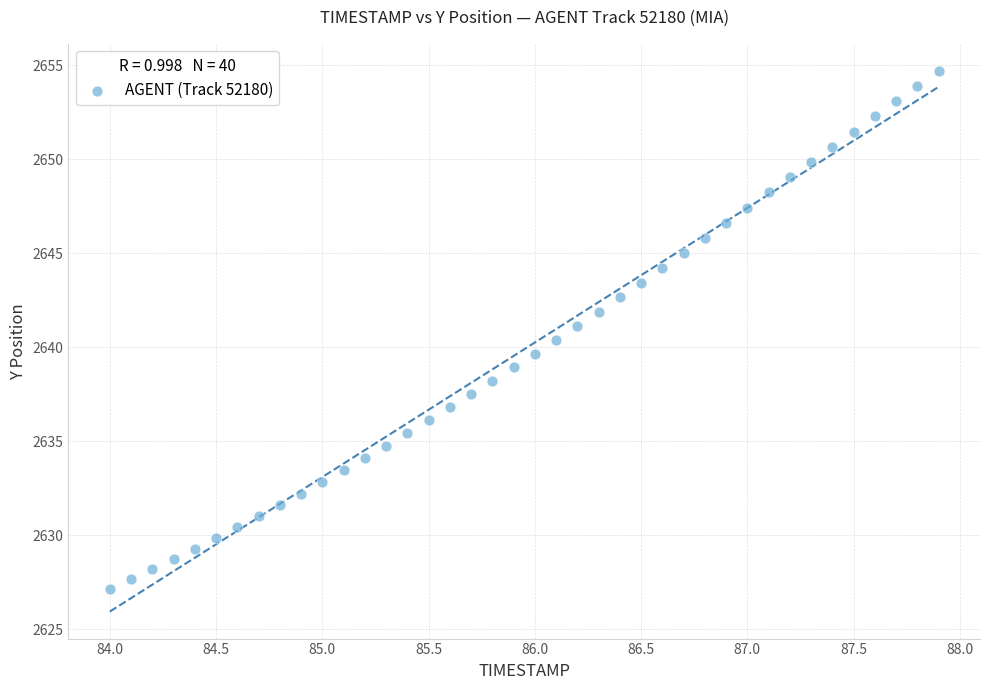

What is the range of X values (max minus min)?

3.9